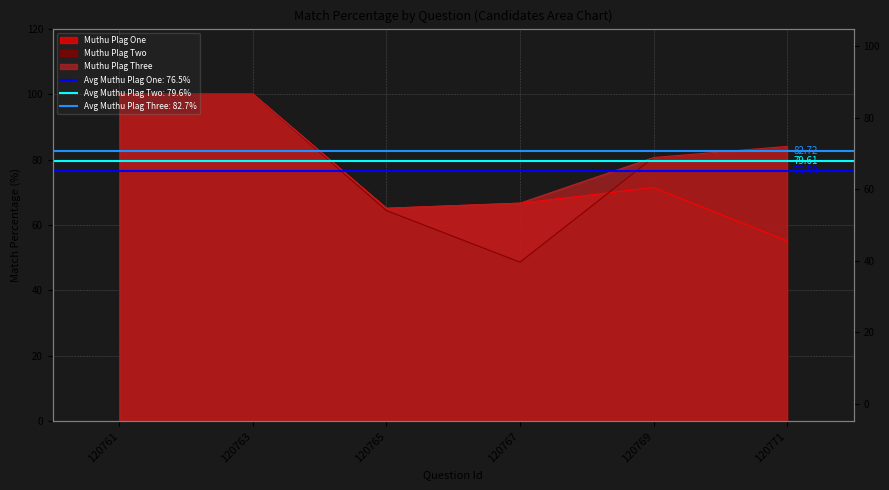

The value of Muthu Plag Three at 120767 is 113.4. True or false?

False